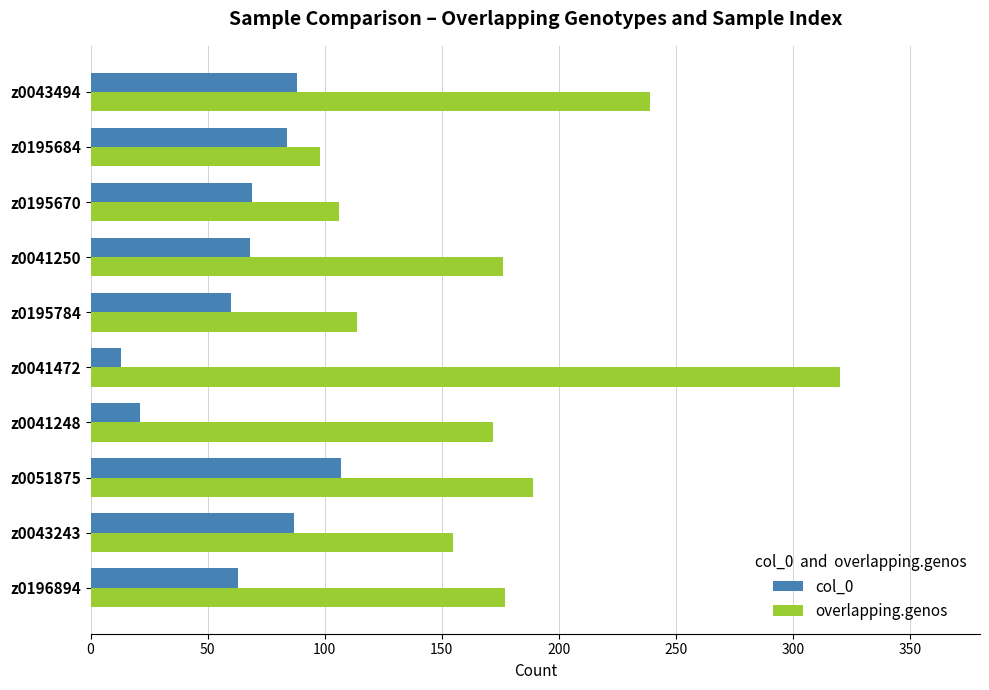

What value does the overlapping.genos series have at z0195670, to the nearest 5?

105